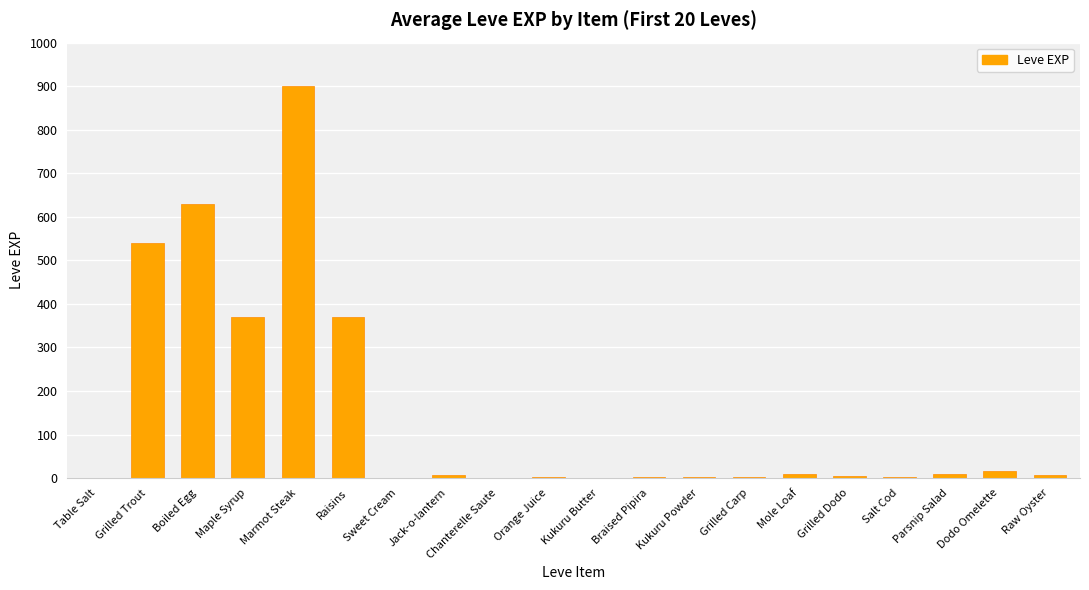

At which label does the data first exceed 6?

Grilled Trout